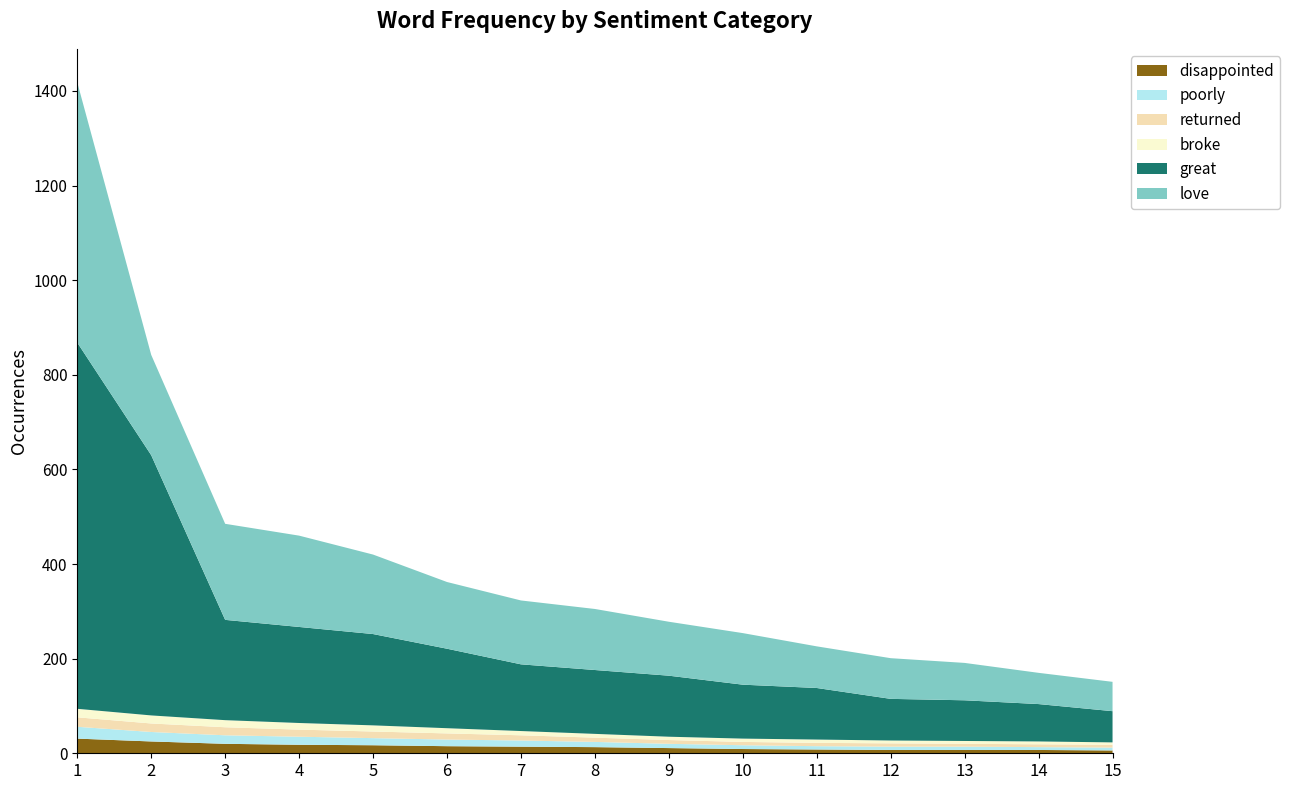

Reading right to left, transcribe all the data shown in this chart.

disappointed: 15=6	14=7	13=7	12=7	11=8	10=9	9=11	8=13	7=14	6=15	5=17	4=18	3=20	2=25	1=31
poorly: 15=6	14=6	13=7	12=7	11=7	10=8	9=9	8=11	7=13	6=14	5=15	4=17	3=18	2=20	1=25
returned: 15=6	14=6	13=6	12=7	11=7	10=7	9=8	8=9	7=11	6=13	5=14	4=15	3=17	2=18	1=20
broke: 15=5	14=6	13=6	12=6	11=7	10=7	9=7	8=8	7=9	6=11	5=13	4=14	3=15	2=17	1=18
great: 15=66	14=79	13=86	12=88	11=109	10=114	9=129	8=135	7=141	6=168	5=193	4=203	3=212	2=550	1=774
love: 15=62	14=66	13=79	12=86	11=88	10=109	9=114	8=129	7=135	6=141	5=168	4=193	3=203	2=212	1=550